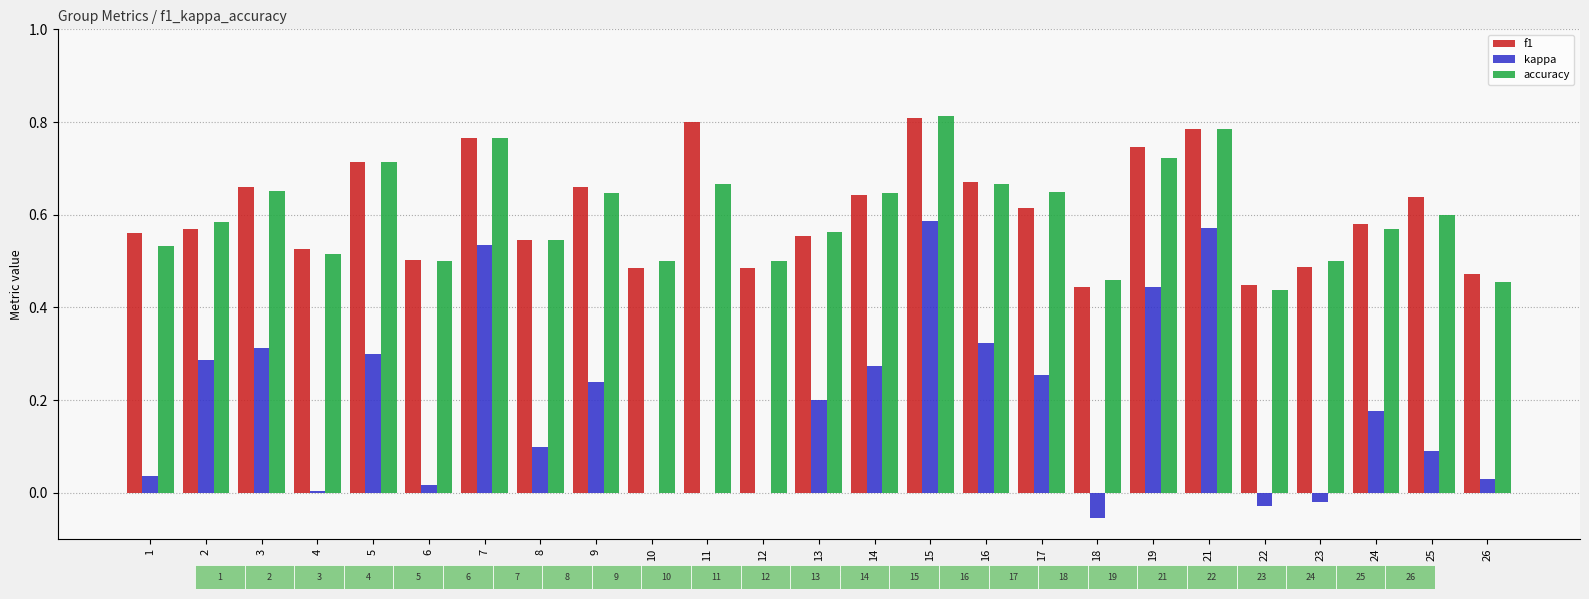

What is the total value across all series at 19?

1.9